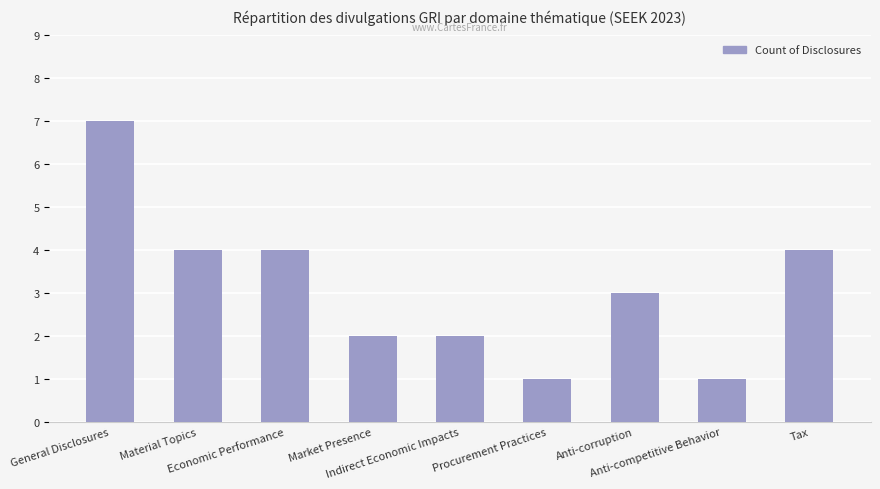

What is the value of the 9th bar from the left?

4